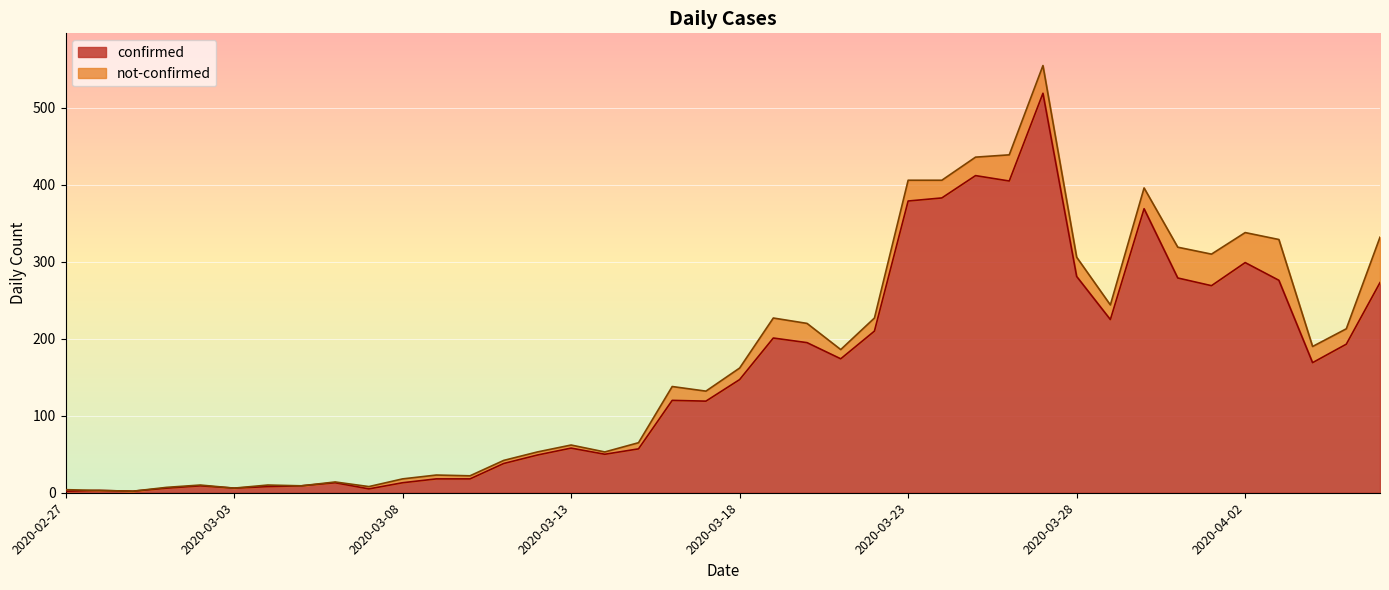

What is the smallest value displayed?

2